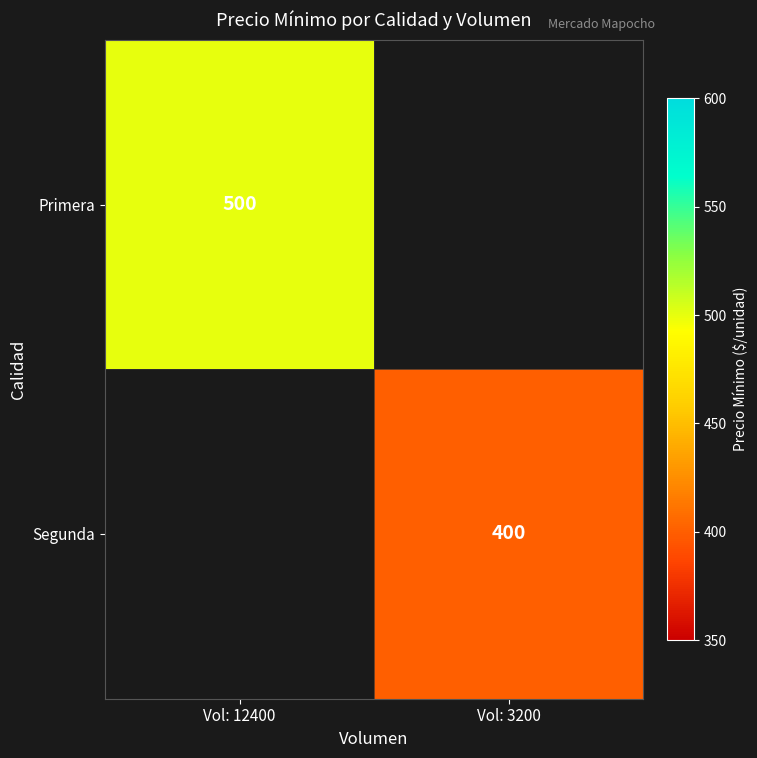

Between Vol: 3200 and Vol: 12400, which is larger?

Vol: 12400